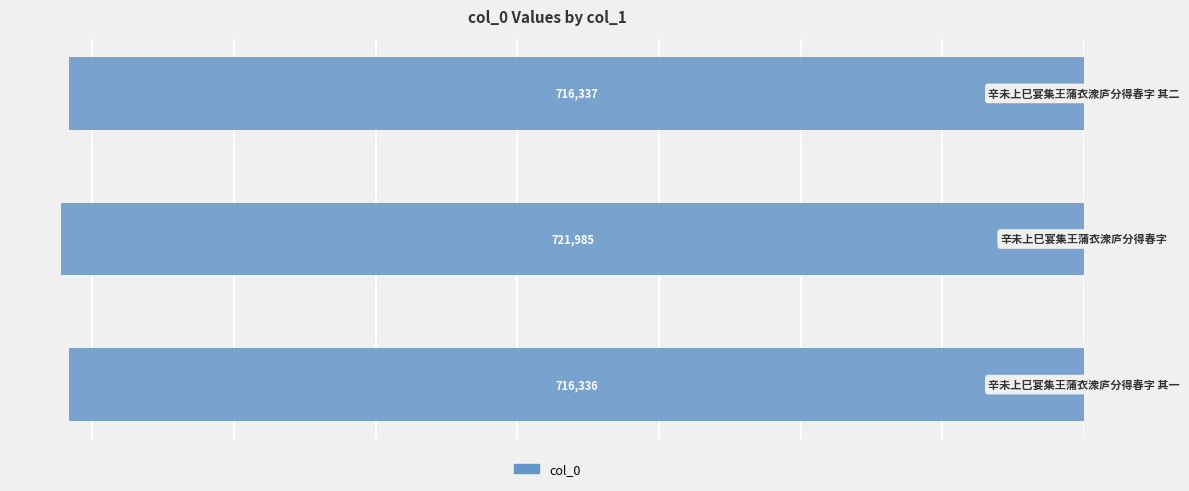

What is the minimum value shown in the chart?

-721985